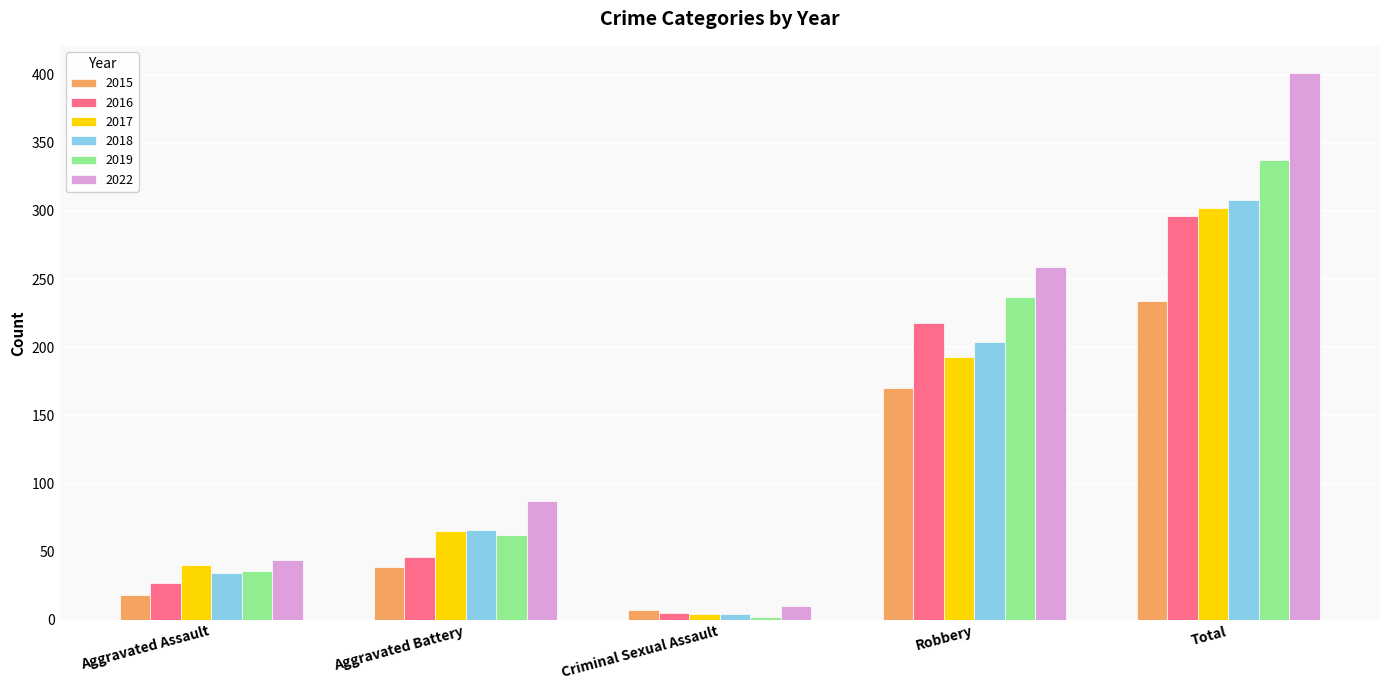

The value of 2016 at Aggravated Assault is 27. True or false?

True